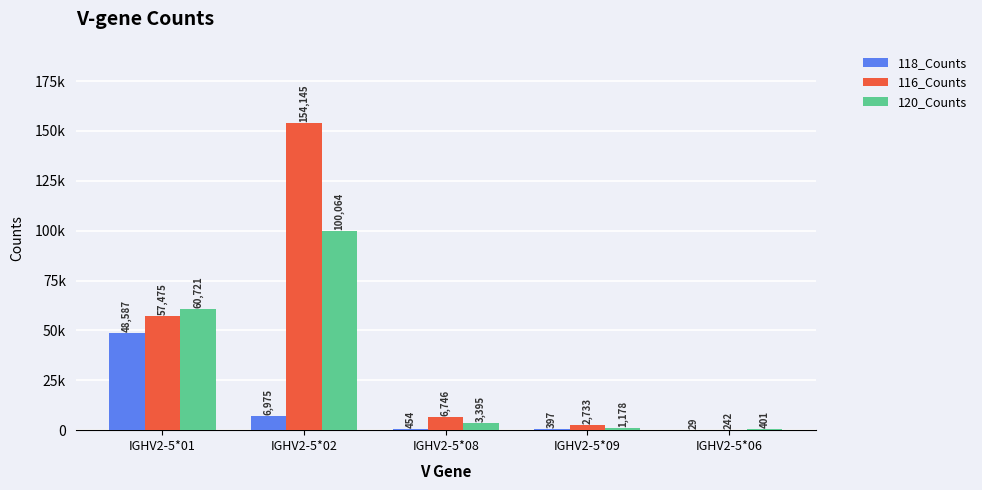

What is the sum of the 116_Counts values at IGHV2-5*02 and IGHV2-5*09?

156878